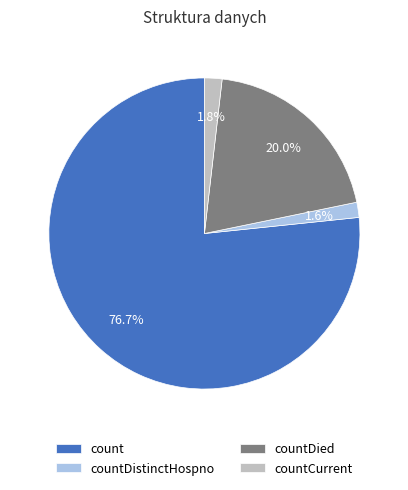

Does countCurrent account for over 50% of the chart?

No